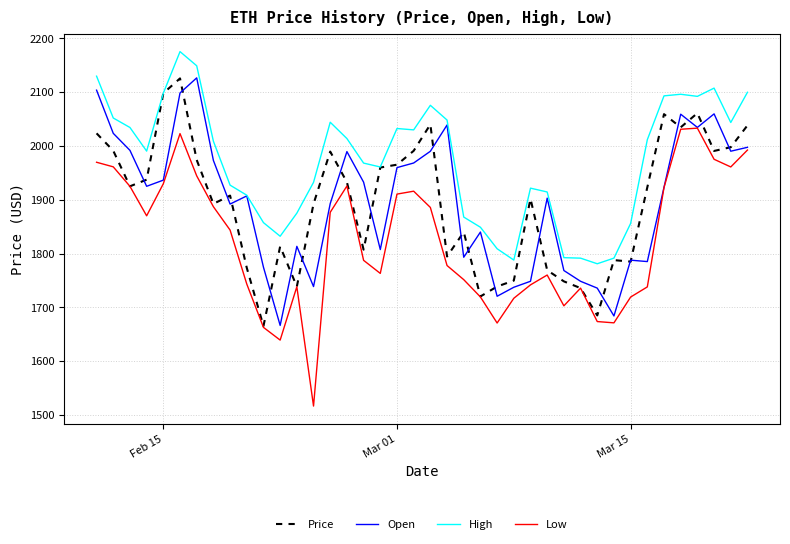

What is the maximum value for Low?

2033.1